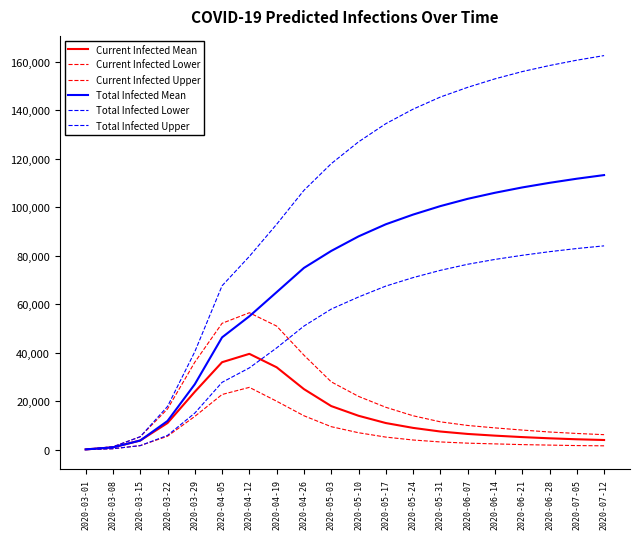

How many distinct data groups are displayed?

6